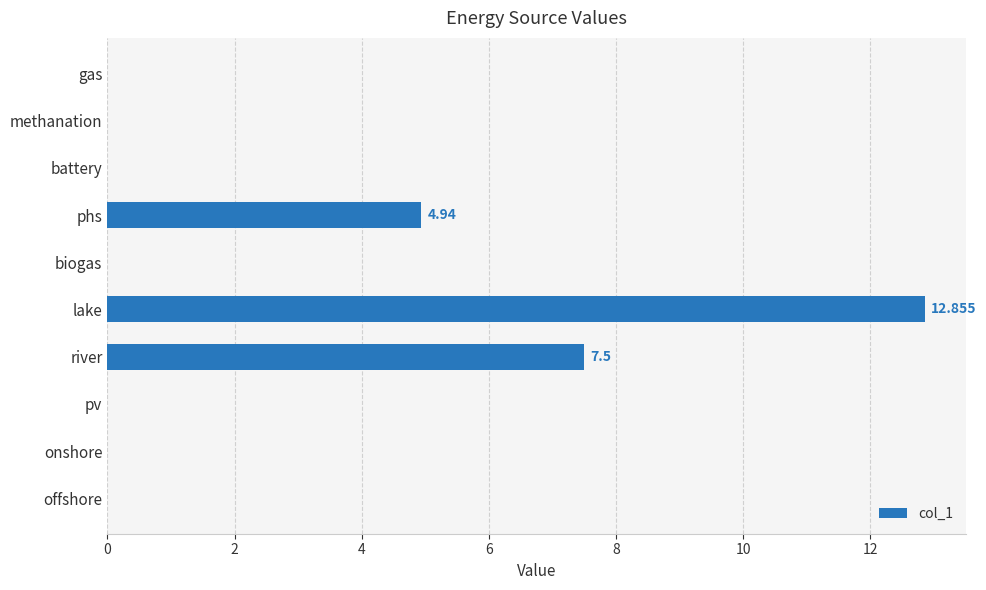

At which label is the value closest to 6?

phs